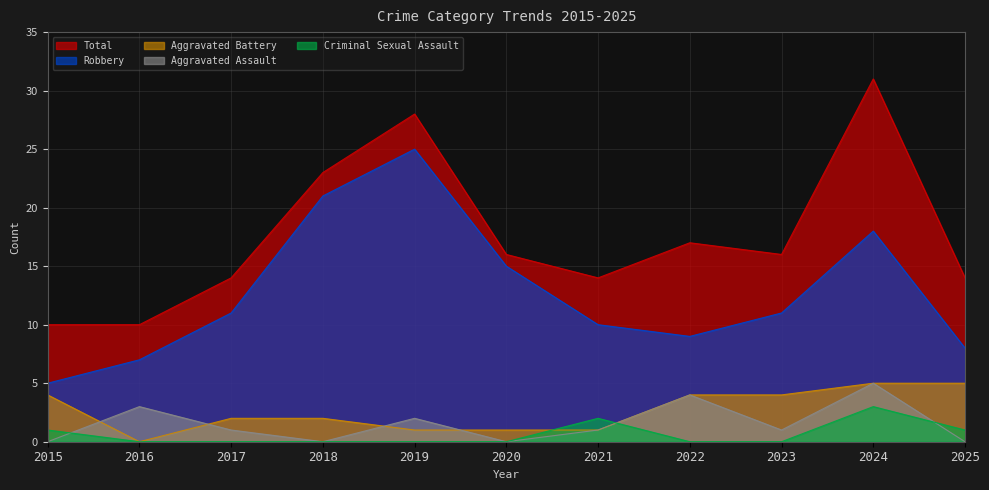

Which has a higher value, 2021 or 2025?

2021